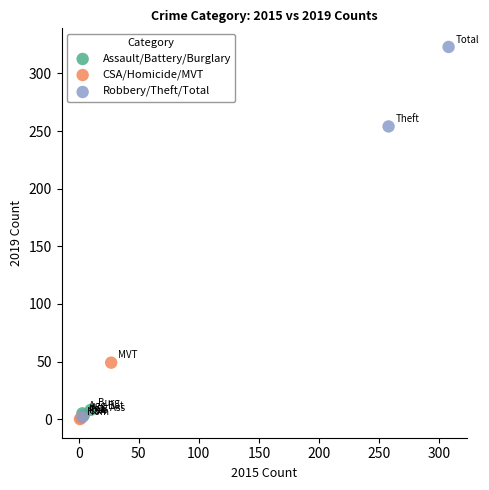

Which series has the widest spread of Y values?

Robbery/Theft/Total